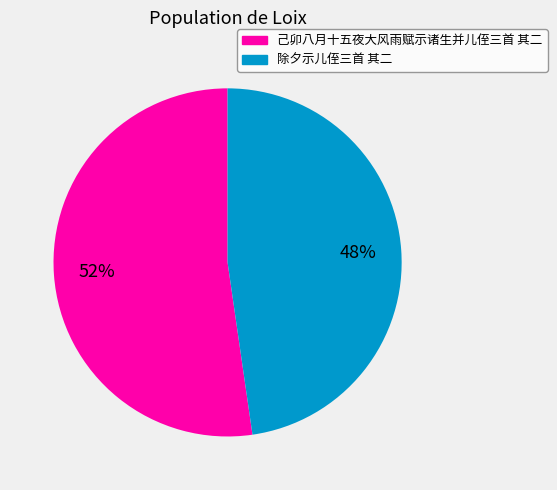

What is the ratio of the value at 除夕示儿侄三首 其二 to the value at 己卯八月十五夜大风雨赋示诸生并儿侄三首 其二?

0.9